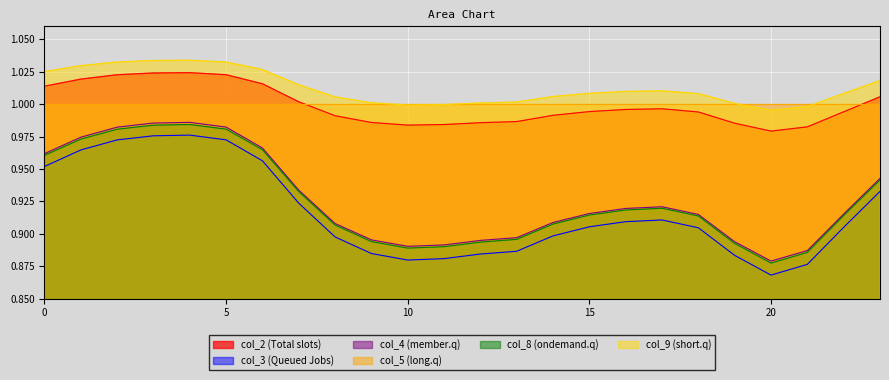

Reading right to left, transcribe all the data shown in this chart.

col_2: 23=1.0	22=1.0	21=1.0	20=1.0	19=1.0	18=1.0	17=1.0	16=1.0	15=1.0	14=1.0	13=1.0	12=1.0	11=1.0	10=1.0	9=1.0	8=1.0	7=1.0	6=1.0	5=1.0	4=1.0	3=1.0	2=1.0	1=1.0	0=1.0
col_3: 23=0.9	22=0.9	21=0.9	20=0.9	19=0.9	18=0.9	17=0.9	16=0.9	15=0.9	14=0.9	13=0.9	12=0.9	11=0.9	10=0.9	9=0.9	8=0.9	7=0.9	6=1.0	5=1.0	4=1.0	3=1.0	2=1.0	1=1.0	0=1.0
col_4: 23=0.9	22=0.9	21=0.9	20=0.9	19=0.9	18=0.9	17=0.9	16=0.9	15=0.9	14=0.9	13=0.9	12=0.9	11=0.9	10=0.9	9=0.9	8=0.9	7=0.9	6=1.0	5=1.0	4=1.0	3=1.0	2=1.0	1=1.0	0=1.0
col_8: 23=0.9	22=0.9	21=0.9	20=0.9	19=0.9	18=0.9	17=0.9	16=0.9	15=0.9	14=0.9	13=0.9	12=0.9	11=0.9	10=0.9	9=0.9	8=0.9	7=0.9	6=1.0	5=1.0	4=1.0	3=1.0	2=1.0	1=1.0	0=1.0
col_9: 23=1.0	22=1.0	21=1.0	20=1.0	19=1.0	18=1.0	17=1.0	16=1.0	15=1.0	14=1.0	13=1.0	12=1.0	11=1.0	10=1.0	9=1.0	8=1.0	7=1.0	6=1.0	5=1.0	4=1.0	3=1.0	2=1.0	1=1.0	0=1.0